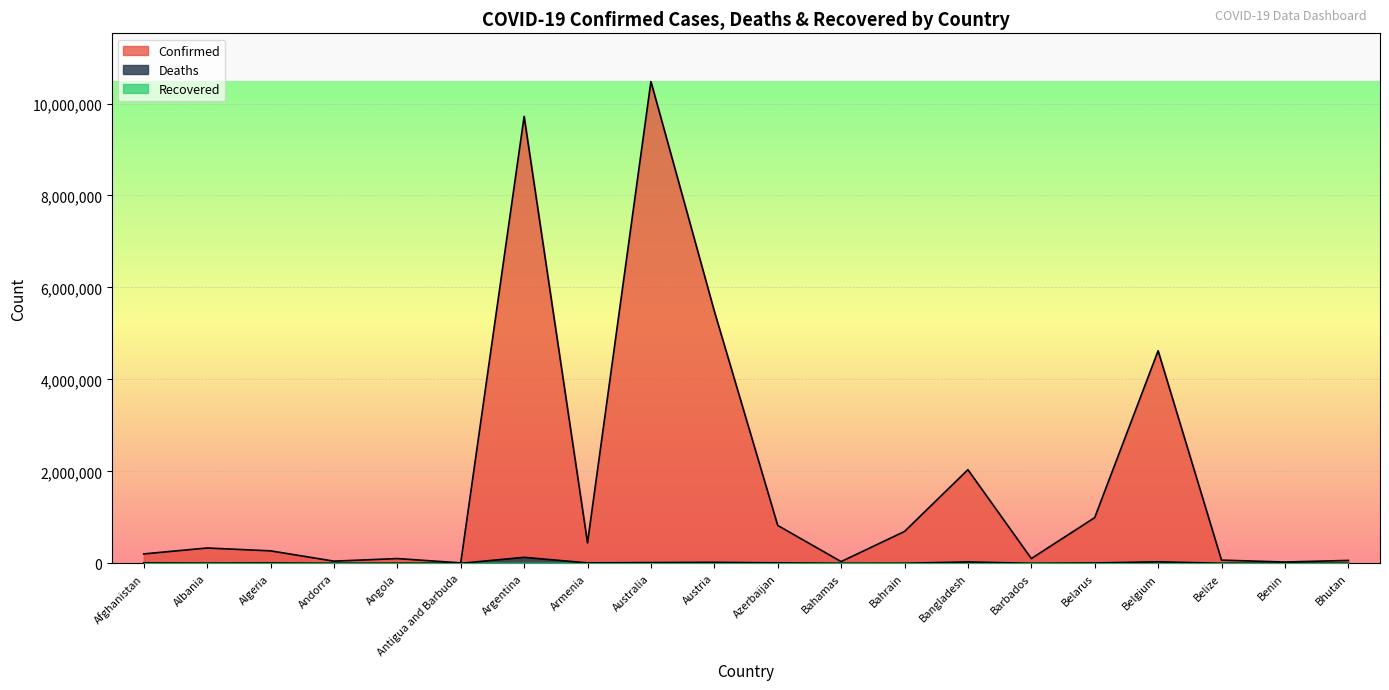

What is the minimum value shown in the chart?

0